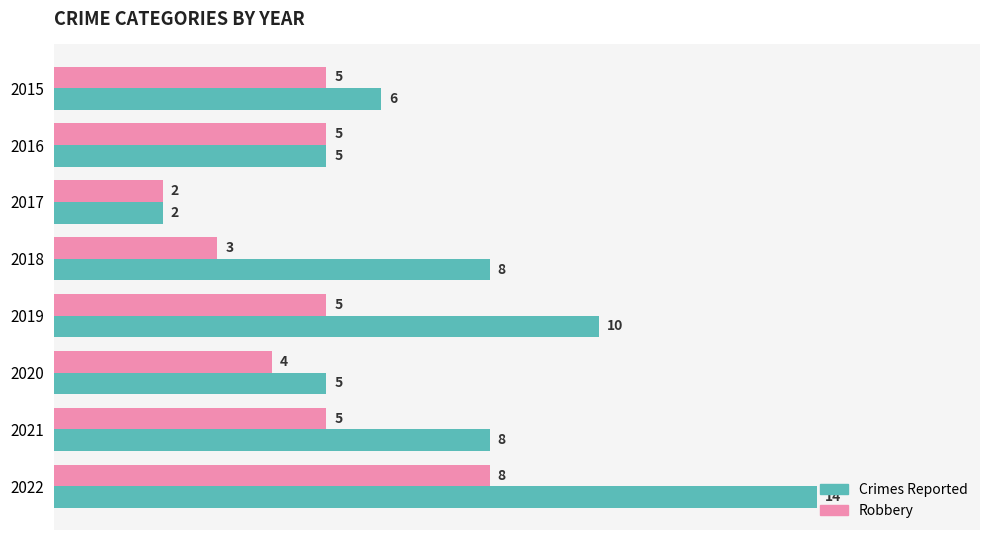

What is the difference between the maximum and minimum values in the Robbery series?

6